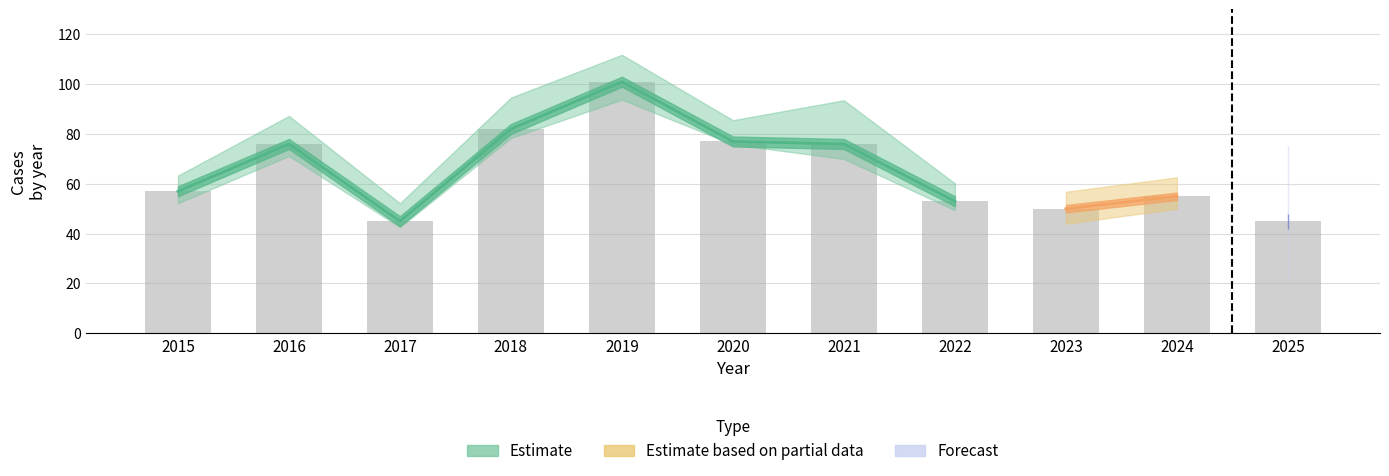

At how many categories does at least one series exceed 77?

2